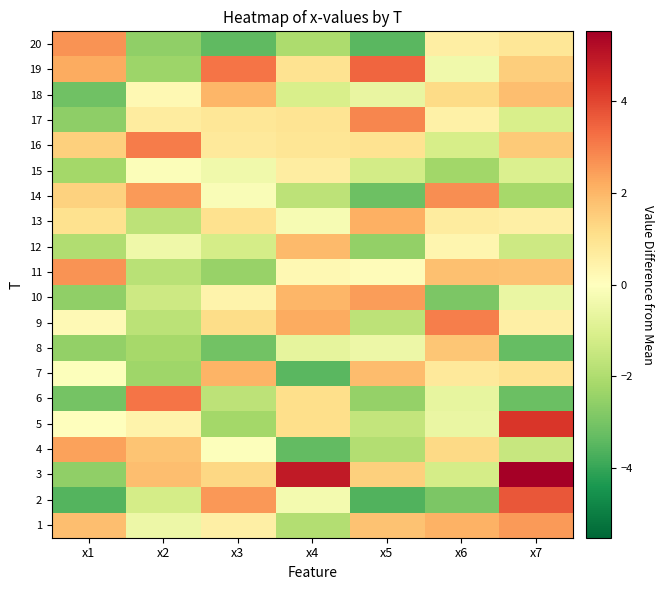

Count the number of data series in this chart.

20